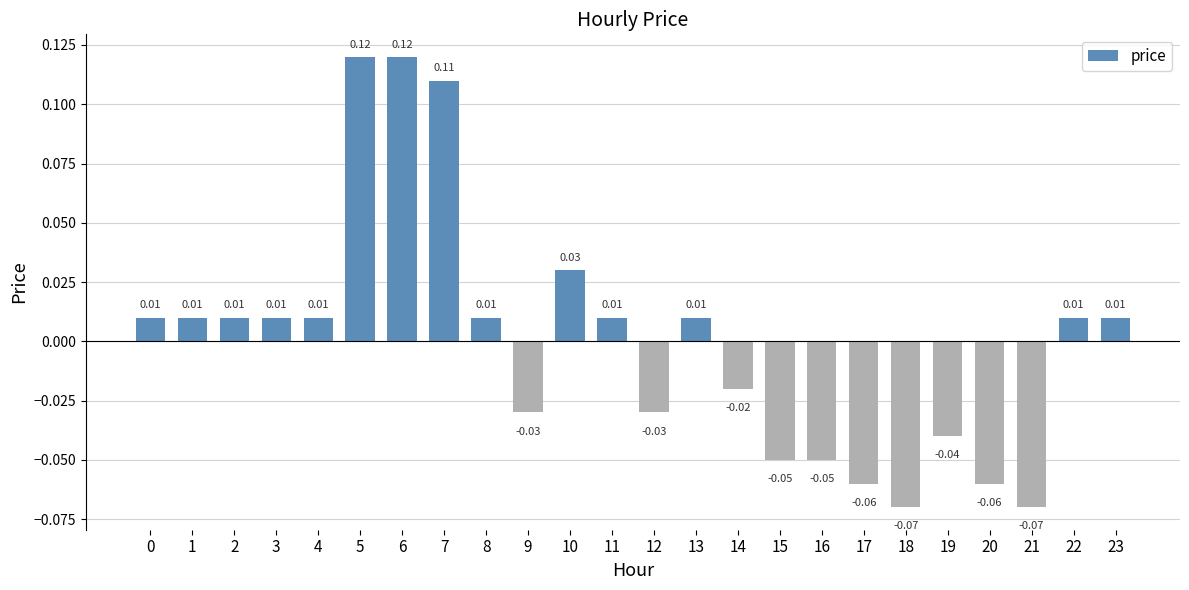

Does the chart contain any negative values?

Yes